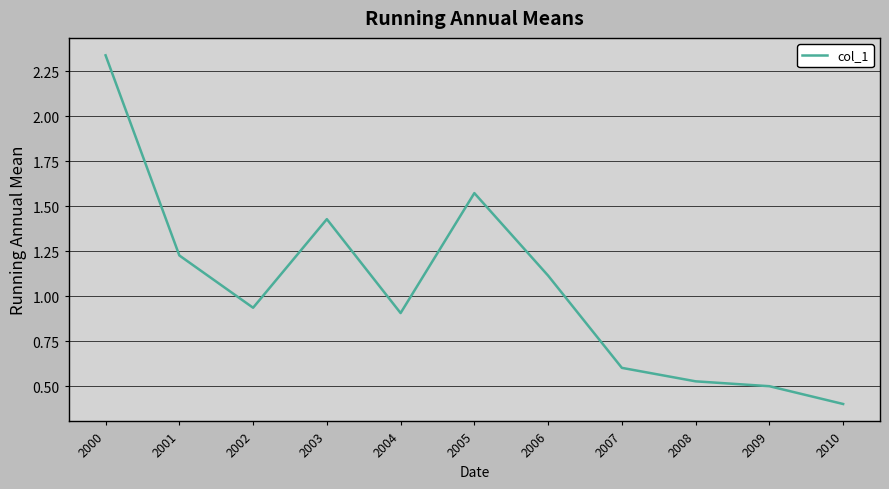

True or false: the data shows 1.1 at 2006.

True